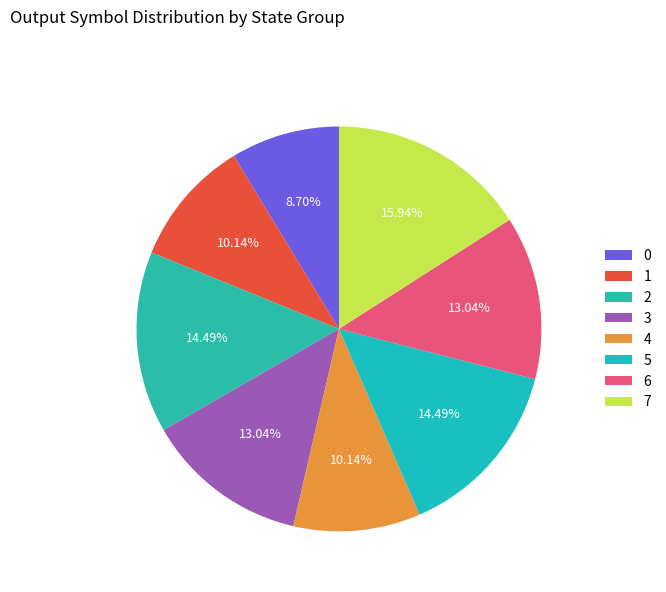

How many slices are in this pie chart?

8